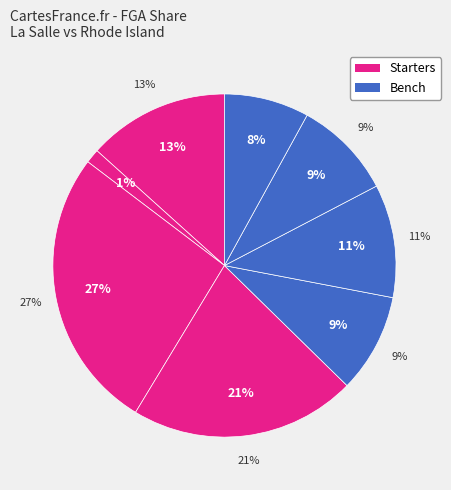

What percentage is the H. Drame slice, to the nearest percent?

11%